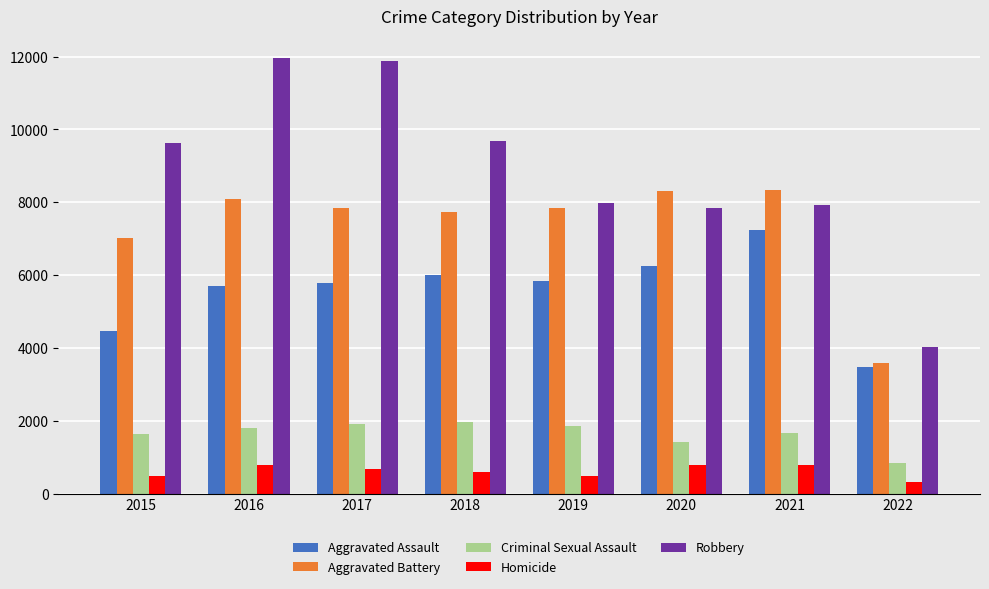

Between 2020 and 2021, which series saw the biggest shift?

Aggravated Assault